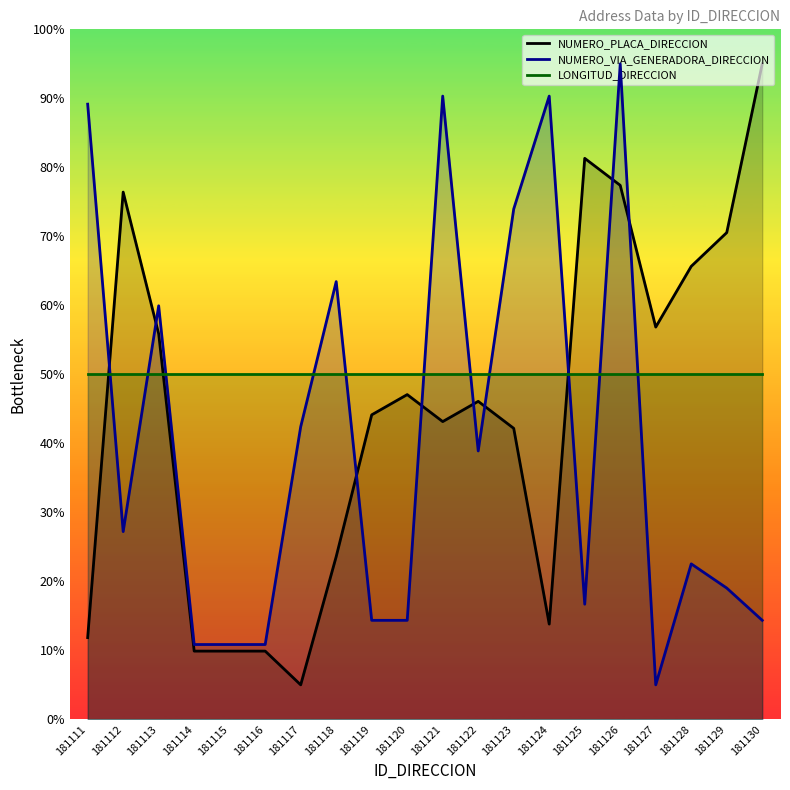

What is the spread (max minus min) of values at 181123?

31.8